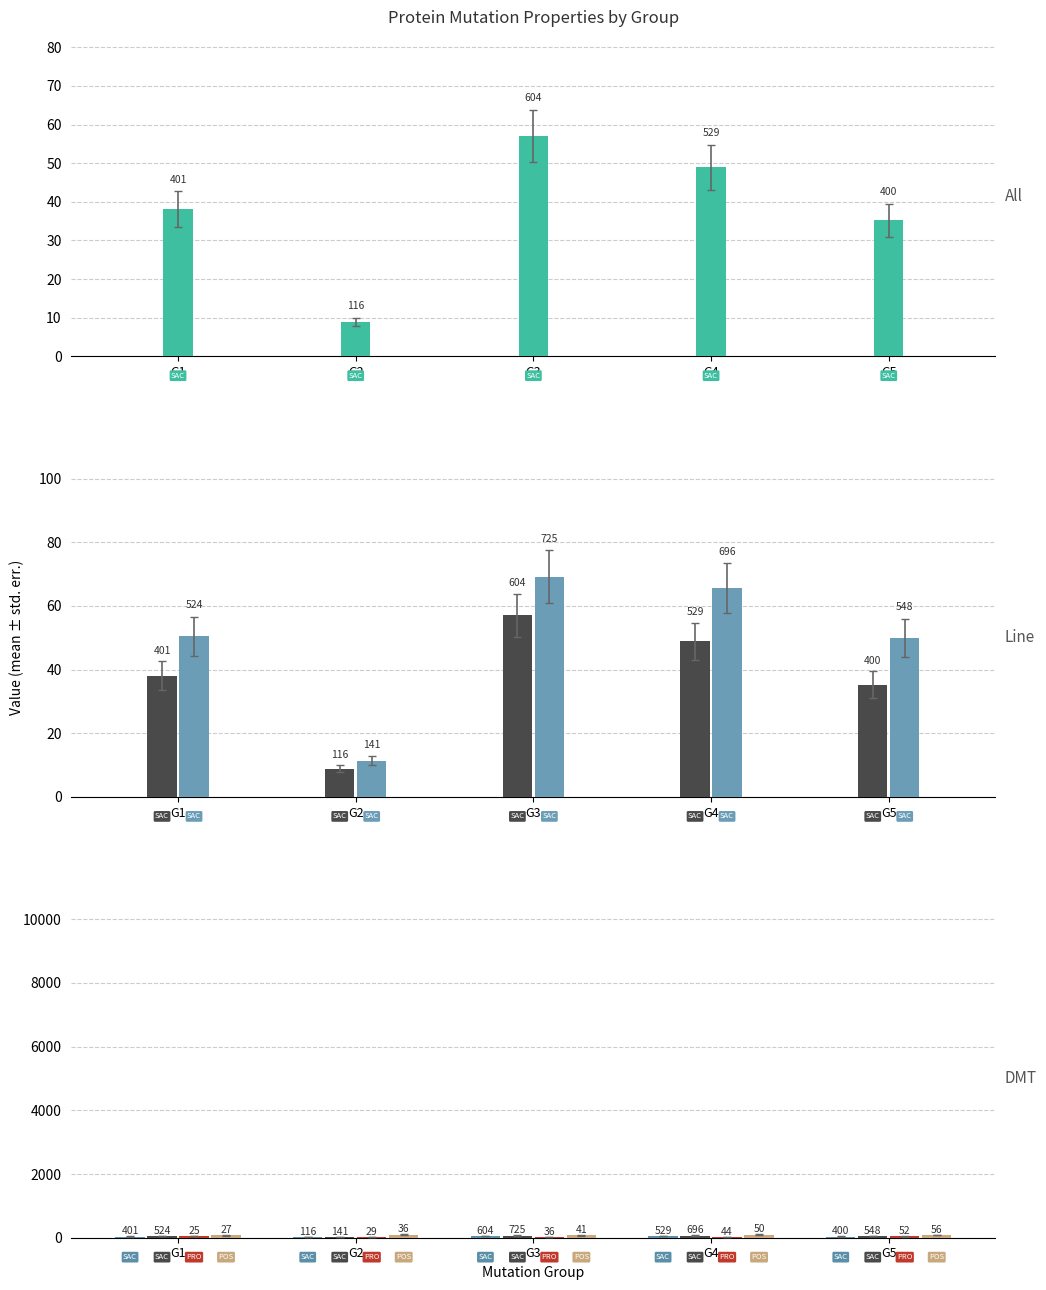

What is the difference between the second highest and minimum values in the SaccM series?

54.1